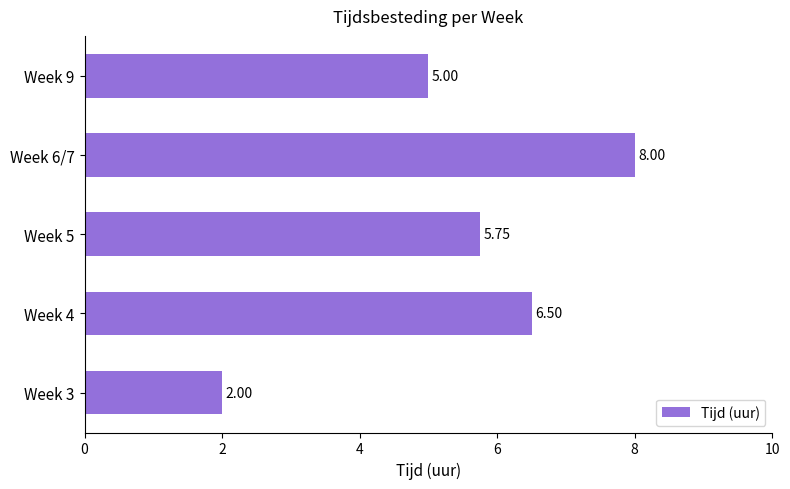

Rank the categories by value from highest to lowest.

Week 6/7, Week 4, Week 5, Week 9, Week 3